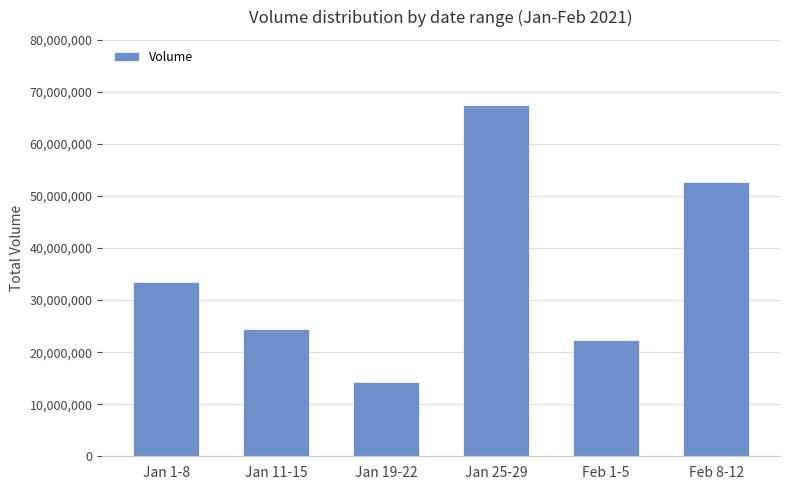

What is the maximum value shown in the chart?

67497700